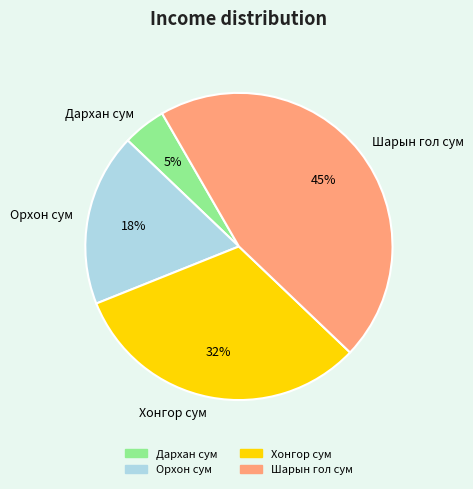

What is the smallest slice in the pie chart?

Дархан сум